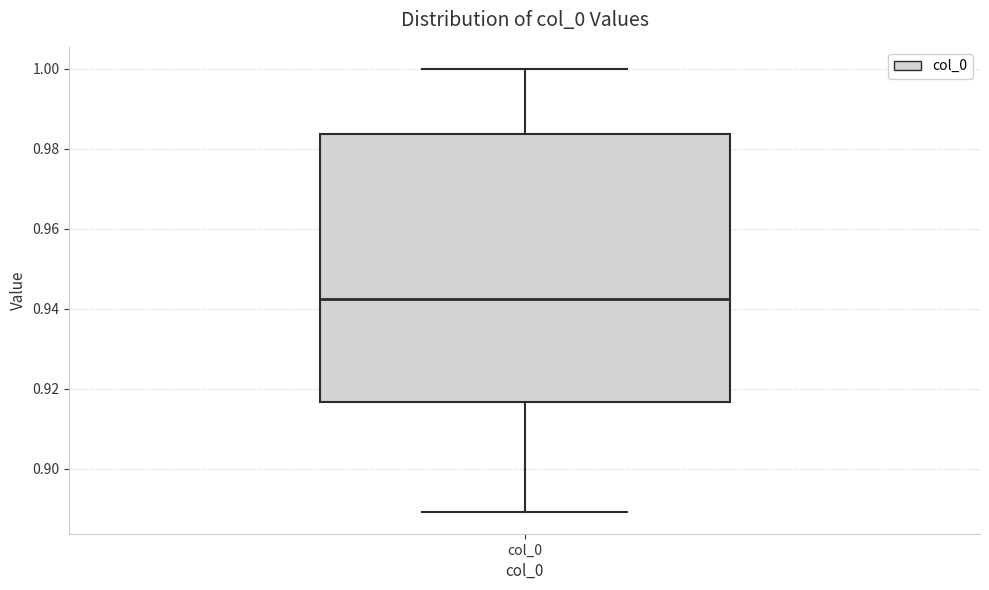

Transcribe this box plot: give where the median line is, the range the box spans, and where the two whiskers end, as read against the y-axis. The values are not printed on the chart, so give them approximately, as read against the axis.

median 0.942, box 0.916 to 0.984, whiskers 0.890 to 1.000